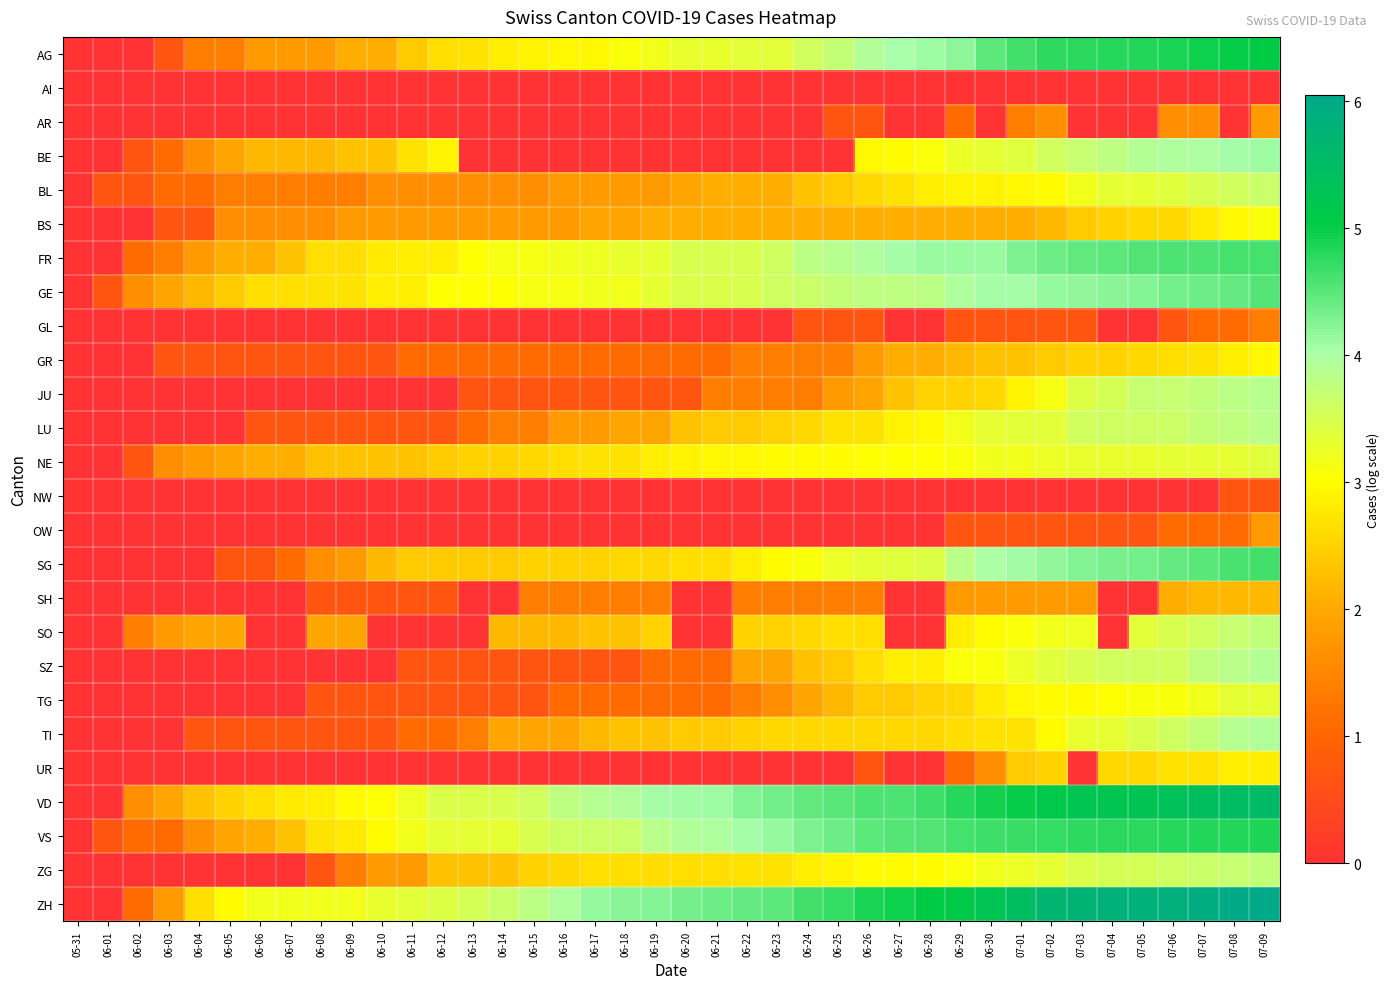

Reading left to right, transcribe all the data shown in this chart.

AG: 05-31=0.0	06-01=0.0	06-02=0.0	06-03=0.7	06-04=1.4	06-05=1.4	06-06=1.8	06-07=1.8	06-08=1.8	06-09=2.1	06-10=2.1	06-11=2.4	06-12=2.6	06-13=2.7	06-14=2.8	06-15=2.9	06-16=2.9	06-17=2.9	06-18=3.1	06-19=3.2	06-20=3.3	06-21=3.3	06-22=3.4	06-23=3.4	06-24=3.6	06-25=3.7	06-26=3.9	06-27=4.0	06-28=4.1	06-29=4.2	06-30=4.5	07-01=4.6	07-02=4.8	07-03=4.8	07-04=4.8	07-05=4.8	07-06=4.9	07-07=4.9	07-08=5.0	07-09=5.0
AI: 05-31=0.0	06-01=0.0	06-02=0.0	06-03=0.0	06-04=0.0	06-05=0.0	06-06=0.0	06-07=0.0	06-08=0.0	06-09=0.0	06-10=0.0	06-11=0.0	06-12=0.0	06-13=0.0	06-14=0.0	06-15=0.0	06-16=0.0	06-17=0.0	06-18=0.0	06-19=0.0	06-20=0.0	06-21=0.0	06-22=0.0	06-23=0.0	06-24=0.0	06-25=0.0	06-26=0.0	06-27=0.0	06-28=0.0	06-29=0.0	06-30=0.0	07-01=0.0	07-02=0.0	07-03=0.0	07-04=0.0	07-05=0.0	07-06=0.0	07-07=0.0	07-08=0.0	07-09=0.0
AR: 05-31=0.0	06-01=0.0	06-02=0.0	06-03=0.0	06-04=0.0	06-05=0.0	06-06=0.0	06-07=0.0	06-08=0.0	06-09=0.0	06-10=0.0	06-11=0.0	06-12=0.0	06-13=0.0	06-14=0.0	06-15=0.0	06-16=0.0	06-17=0.0	06-18=0.0	06-19=0.0	06-20=0.0	06-21=0.0	06-22=0.0	06-23=0.0	06-24=0.0	06-25=0.7	06-26=0.7	06-27=0.0	06-28=0.0	06-29=1.1	06-30=0.0	07-01=1.4	07-02=1.6	07-03=0.0	07-04=0.0	07-05=0.0	07-06=1.6	07-07=1.6	07-08=0.0	07-09=1.8
BE: 05-31=0.0	06-01=0.0	06-02=0.7	06-03=1.1	06-04=1.6	06-05=1.9	06-06=2.2	06-07=2.2	06-08=2.2	06-09=2.3	06-10=2.3	06-11=2.7	06-12=2.9	06-13=0.0	06-14=0.0	06-15=0.0	06-16=0.0	06-17=0.0	06-18=0.0	06-19=0.0	06-20=0.0	06-21=0.0	06-22=0.0	06-23=0.0	06-24=0.0	06-25=0.0	06-26=2.9	06-27=3.0	06-28=3.1	06-29=3.3	06-30=3.3	07-01=3.4	07-02=3.6	07-03=3.7	07-04=3.8	07-05=3.9	07-06=4.0	07-07=4.0	07-08=4.1	07-09=4.1
BL: 05-31=0.0	06-01=0.7	06-02=0.7	06-03=1.1	06-04=1.1	06-05=1.4	06-06=1.4	06-07=1.4	06-08=1.4	06-09=1.4	06-10=1.6	06-11=1.6	06-12=1.6	06-13=1.6	06-14=1.6	06-15=1.6	06-16=1.8	06-17=1.8	06-18=1.8	06-19=1.8	06-20=1.9	06-21=2.1	06-22=2.1	06-23=2.1	06-24=2.3	06-25=2.4	06-26=2.6	06-27=2.7	06-28=2.8	06-29=2.9	06-30=2.9	07-01=2.9	07-02=3.0	07-03=3.2	07-04=3.3	07-05=3.3	07-06=3.4	07-07=3.5	07-08=3.6	07-09=3.7
BS: 05-31=0.0	06-01=0.0	06-02=0.0	06-03=0.7	06-04=0.7	06-05=1.6	06-06=1.6	06-07=1.6	06-08=1.6	06-09=1.8	06-10=1.8	06-11=1.8	06-12=1.8	06-13=1.8	06-14=1.8	06-15=1.8	06-16=1.8	06-17=1.9	06-18=1.9	06-19=2.1	06-20=2.1	06-21=2.1	06-22=2.1	06-23=2.1	06-24=2.1	06-25=2.1	06-26=2.1	06-27=2.1	06-28=2.1	06-29=2.1	06-30=2.1	07-01=2.1	07-02=2.2	07-03=2.4	07-04=2.5	07-05=2.6	07-06=2.6	07-07=2.8	07-08=2.9	07-09=3.1
FR: 05-31=0.0	06-01=0.0	06-02=1.1	06-03=1.4	06-04=1.8	06-05=2.1	06-06=2.1	06-07=2.3	06-08=2.6	06-09=2.6	06-10=2.8	06-11=2.8	06-12=2.8	06-13=3.0	06-14=3.1	06-15=3.1	06-16=3.2	06-17=3.2	06-18=3.3	06-19=3.3	06-20=3.5	06-21=3.5	06-22=3.5	06-23=3.6	06-24=3.8	06-25=3.9	06-26=4.0	06-27=4.0	06-28=4.1	06-29=4.1	06-30=4.1	07-01=4.3	07-02=4.4	07-03=4.5	07-04=4.5	07-05=4.5	07-06=4.6	07-07=4.6	07-08=4.6	07-09=4.6
GE: 05-31=0.0	06-01=0.7	06-02=1.6	06-03=1.9	06-04=2.2	06-05=2.4	06-06=2.6	06-07=2.6	06-08=2.7	06-09=2.7	06-10=2.8	06-11=2.8	06-12=3.0	06-13=3.0	06-14=3.0	06-15=3.1	06-16=3.1	06-17=3.2	06-18=3.2	06-19=3.3	06-20=3.5	06-21=3.5	06-22=3.5	06-23=3.6	06-24=3.7	06-25=3.7	06-26=3.8	06-27=3.8	06-28=3.8	06-29=4.0	06-30=4.0	07-01=4.1	07-02=4.1	07-03=4.2	07-04=4.2	07-05=4.2	07-06=4.3	07-07=4.4	07-08=4.4	07-09=4.5
GL: 05-31=0.0	06-01=0.0	06-02=0.0	06-03=0.0	06-04=0.0	06-05=0.0	06-06=0.0	06-07=0.0	06-08=0.0	06-09=0.0	06-10=0.0	06-11=0.0	06-12=0.0	06-13=0.0	06-14=0.0	06-15=0.0	06-16=0.0	06-17=0.0	06-18=0.0	06-19=0.0	06-20=0.0	06-21=0.0	06-22=0.0	06-23=0.0	06-24=0.7	06-25=0.7	06-26=0.7	06-27=0.0	06-28=0.0	06-29=0.7	06-30=0.7	07-01=0.7	07-02=0.7	07-03=0.7	07-04=0.0	07-05=0.0	07-06=0.7	07-07=1.1	07-08=1.1	07-09=1.4
GR: 05-31=0.0	06-01=0.0	06-02=0.0	06-03=0.7	06-04=0.7	06-05=0.7	06-06=0.7	06-07=0.7	06-08=0.7	06-09=0.7	06-10=0.7	06-11=1.1	06-12=1.1	06-13=1.1	06-14=1.1	06-15=1.1	06-16=1.1	06-17=1.1	06-18=1.1	06-19=1.1	06-20=1.1	06-21=1.1	06-22=1.4	06-23=1.4	06-24=1.4	06-25=1.4	06-26=1.8	06-27=2.1	06-28=2.1	06-29=2.2	06-30=2.3	07-01=2.3	07-02=2.4	07-03=2.5	07-04=2.5	07-05=2.6	07-06=2.6	07-07=2.7	07-08=2.8	07-09=2.9
JU: 05-31=0.0	06-01=0.0	06-02=0.0	06-03=0.0	06-04=0.0	06-05=0.0	06-06=0.0	06-07=0.0	06-08=0.0	06-09=0.0	06-10=0.0	06-11=0.0	06-12=0.0	06-13=0.7	06-14=0.7	06-15=0.7	06-16=0.7	06-17=0.7	06-18=0.7	06-19=0.7	06-20=0.7	06-21=1.4	06-22=1.4	06-23=1.4	06-24=1.4	06-25=1.8	06-26=1.9	06-27=2.3	06-28=2.5	06-29=2.5	06-30=2.6	07-01=2.9	07-02=3.1	07-03=3.4	07-04=3.5	07-05=3.7	07-06=3.7	07-07=3.7	07-08=3.8	07-09=3.9
LU: 05-31=0.0	06-01=0.0	06-02=0.0	06-03=0.0	06-04=0.0	06-05=0.0	06-06=0.7	06-07=0.7	06-08=0.7	06-09=0.7	06-10=0.7	06-11=0.7	06-12=0.7	06-13=1.1	06-14=1.4	06-15=1.4	06-16=1.8	06-17=1.8	06-18=1.9	06-19=1.9	06-20=2.3	06-21=2.4	06-22=2.4	06-23=2.5	06-24=2.6	06-25=2.7	06-26=2.7	06-27=2.9	06-28=2.9	06-29=3.2	06-30=3.3	07-01=3.4	07-02=3.4	07-03=3.6	07-04=3.6	07-05=3.6	07-06=3.6	07-07=3.7	07-08=3.8	07-09=3.9
NE: 05-31=0.0	06-01=0.0	06-02=0.7	06-03=1.6	06-04=1.8	06-05=1.9	06-06=2.1	06-07=2.1	06-08=2.3	06-09=2.3	06-10=2.3	06-11=2.3	06-12=2.4	06-13=2.5	06-14=2.5	06-15=2.6	06-16=2.6	06-17=2.7	06-18=2.7	06-19=2.8	06-20=2.9	06-21=2.9	06-22=2.9	06-23=3.0	06-24=3.0	06-25=3.0	06-26=3.0	06-27=3.0	06-28=3.0	06-29=3.1	06-30=3.2	07-01=3.2	07-02=3.3	07-03=3.3	07-04=3.3	07-05=3.3	07-06=3.3	07-07=3.3	07-08=3.3	07-09=3.4
NW: 05-31=0.0	06-01=0.0	06-02=0.0	06-03=0.0	06-04=0.0	06-05=0.0	06-06=0.0	06-07=0.0	06-08=0.0	06-09=0.0	06-10=0.0	06-11=0.0	06-12=0.0	06-13=0.0	06-14=0.0	06-15=0.0	06-16=0.0	06-17=0.0	06-18=0.0	06-19=0.0	06-20=0.0	06-21=0.0	06-22=0.0	06-23=0.0	06-24=0.0	06-25=0.0	06-26=0.0	06-27=0.0	06-28=0.0	06-29=0.0	06-30=0.0	07-01=0.0	07-02=0.0	07-03=0.0	07-04=0.0	07-05=0.0	07-06=0.0	07-07=0.0	07-08=0.7	07-09=0.7
OW: 05-31=0.0	06-01=0.0	06-02=0.0	06-03=0.0	06-04=0.0	06-05=0.0	06-06=0.0	06-07=0.0	06-08=0.0	06-09=0.0	06-10=0.0	06-11=0.0	06-12=0.0	06-13=0.0	06-14=0.0	06-15=0.0	06-16=0.0	06-17=0.0	06-18=0.0	06-19=0.0	06-20=0.0	06-21=0.0	06-22=0.0	06-23=0.0	06-24=0.0	06-25=0.0	06-26=0.0	06-27=0.0	06-28=0.0	06-29=0.7	06-30=0.7	07-01=0.7	07-02=0.7	07-03=0.7	07-04=0.7	07-05=0.7	07-06=1.1	07-07=1.1	07-08=1.1	07-09=1.8
SG: 05-31=0.0	06-01=0.0	06-02=0.0	06-03=0.0	06-04=0.0	06-05=0.7	06-06=0.7	06-07=1.1	06-08=1.6	06-09=1.8	06-10=2.2	06-11=2.4	06-12=2.4	06-13=2.4	06-14=2.4	06-15=2.5	06-16=2.5	06-17=2.5	06-18=2.6	06-19=2.6	06-20=2.6	06-21=2.6	06-22=2.8	06-23=3.0	06-24=3.1	06-25=3.3	06-26=3.3	06-27=3.4	06-28=3.4	06-29=3.9	06-30=4.0	07-01=4.1	07-02=4.2	07-03=4.3	07-04=4.3	07-05=4.3	07-06=4.4	07-07=4.5	07-08=4.6	07-09=4.7
SH: 05-31=0.0	06-01=0.0	06-02=0.0	06-03=0.0	06-04=0.0	06-05=0.0	06-06=0.0	06-07=0.0	06-08=0.7	06-09=0.7	06-10=0.7	06-11=0.7	06-12=0.7	06-13=0.0	06-14=0.0	06-15=1.4	06-16=1.4	06-17=1.4	06-18=1.4	06-19=1.4	06-20=0.0	06-21=0.0	06-22=1.4	06-23=1.4	06-24=1.4	06-25=1.4	06-26=1.4	06-27=0.0	06-28=0.0	06-29=1.8	06-30=1.8	07-01=1.8	07-02=1.8	07-03=1.8	07-04=0.0	07-05=0.0	07-06=2.1	07-07=2.2	07-08=2.2	07-09=2.2
SO: 05-31=0.0	06-01=0.0	06-02=1.4	06-03=1.8	06-04=1.9	06-05=1.9	06-06=0.0	06-07=0.0	06-08=1.9	06-09=1.9	06-10=0.0	06-11=0.0	06-12=0.0	06-13=0.0	06-14=2.2	06-15=2.2	06-16=2.2	06-17=2.3	06-18=2.3	06-19=2.5	06-20=0.0	06-21=0.0	06-22=2.5	06-23=2.5	06-24=2.6	06-25=2.6	06-26=2.6	06-27=0.0	06-28=0.0	06-29=2.8	06-30=3.0	07-01=3.1	07-02=3.2	07-03=3.2	07-04=0.0	07-05=3.4	07-06=3.5	07-07=3.6	07-08=3.7	07-09=3.7
SZ: 05-31=0.0	06-01=0.0	06-02=0.0	06-03=0.0	06-04=0.0	06-05=0.0	06-06=0.0	06-07=0.0	06-08=0.0	06-09=0.0	06-10=0.0	06-11=0.7	06-12=0.7	06-13=0.7	06-14=0.7	06-15=0.7	06-16=0.7	06-17=0.7	06-18=0.7	06-19=1.1	06-20=1.1	06-21=1.1	06-22=1.9	06-23=1.9	06-24=2.3	06-25=2.4	06-26=2.6	06-27=2.8	06-28=2.8	06-29=3.1	06-30=3.1	07-01=3.3	07-02=3.4	07-03=3.5	07-04=3.6	07-05=3.6	07-06=3.6	07-07=3.8	07-08=3.9	07-09=3.9
TG: 05-31=0.0	06-01=0.0	06-02=0.0	06-03=0.0	06-04=0.0	06-05=0.0	06-06=0.0	06-07=0.0	06-08=0.7	06-09=0.7	06-10=0.7	06-11=0.7	06-12=0.7	06-13=0.7	06-14=0.7	06-15=0.7	06-16=1.1	06-17=1.1	06-18=1.1	06-19=1.1	06-20=1.1	06-21=1.1	06-22=1.4	06-23=1.6	06-24=1.9	06-25=2.2	06-26=2.4	06-27=2.4	06-28=2.5	06-29=2.6	06-30=2.8	07-01=2.9	07-02=3.0	07-03=3.0	07-04=3.0	07-05=3.1	07-06=3.1	07-07=3.2	07-08=3.3	07-09=3.3
TI: 05-31=0.0	06-01=0.0	06-02=0.0	06-03=0.0	06-04=0.7	06-05=0.7	06-06=0.7	06-07=0.7	06-08=0.7	06-09=0.7	06-10=0.7	06-11=1.1	06-12=1.1	06-13=1.4	06-14=1.9	06-15=1.9	06-16=1.9	06-17=2.2	06-18=2.3	06-19=2.3	06-20=2.4	06-21=2.4	06-22=2.5	06-23=2.6	06-24=2.6	06-25=2.6	06-26=2.6	06-27=2.6	06-28=2.6	06-29=2.6	06-30=2.7	07-01=2.7	07-02=3.0	07-03=3.3	07-04=3.3	07-05=3.5	07-06=3.6	07-07=3.7	07-08=3.9	07-09=3.9
UR: 05-31=0.0	06-01=0.0	06-02=0.0	06-03=0.0	06-04=0.0	06-05=0.0	06-06=0.0	06-07=0.0	06-08=0.0	06-09=0.0	06-10=0.0	06-11=0.0	06-12=0.0	06-13=0.0	06-14=0.0	06-15=0.0	06-16=0.0	06-17=0.0	06-18=0.0	06-19=0.0	06-20=0.0	06-21=0.0	06-22=0.0	06-23=0.0	06-24=0.0	06-25=0.0	06-26=0.7	06-27=0.0	06-28=0.0	06-29=1.1	06-30=1.6	07-01=2.4	07-02=2.5	07-03=0.0	07-04=2.6	07-05=2.6	07-06=2.7	07-07=2.7	07-08=2.8	07-09=2.8
VD: 05-31=0.0	06-01=0.0	06-02=1.6	06-03=1.9	06-04=2.3	06-05=2.5	06-06=2.6	06-07=2.8	06-08=2.8	06-09=3.0	06-10=3.0	06-11=3.2	06-12=3.5	06-13=3.5	06-14=3.5	06-15=3.6	06-16=3.8	06-17=3.9	06-18=3.9	06-19=4.0	06-20=4.1	06-21=4.1	06-22=4.3	06-23=4.4	06-24=4.5	06-25=4.5	06-26=4.6	06-27=4.6	06-28=4.7	06-29=4.8	06-30=4.9	07-01=5.0	07-02=5.2	07-03=5.2	07-04=5.2	07-05=5.3	07-06=5.3	07-07=5.4	07-08=5.5	07-09=5.5
VS: 05-31=0.0	06-01=0.7	06-02=1.1	06-03=1.1	06-04=1.6	06-05=1.9	06-06=2.1	06-07=2.3	06-08=2.7	06-09=2.8	06-10=3.0	06-11=3.2	06-12=3.3	06-13=3.3	06-14=3.3	06-15=3.5	06-16=3.6	06-17=3.6	06-18=3.7	06-19=3.9	06-20=3.9	06-21=4.0	06-22=4.0	06-23=4.1	06-24=4.3	06-25=4.4	06-26=4.5	06-27=4.5	06-28=4.5	06-29=4.6	06-30=4.7	07-01=4.7	07-02=4.7	07-03=4.8	07-04=4.8	07-05=4.8	07-06=4.8	07-07=4.8	07-08=4.8	07-09=4.9
ZG: 05-31=0.0	06-01=0.0	06-02=0.0	06-03=0.0	06-04=0.0	06-05=0.0	06-06=0.0	06-07=0.0	06-08=0.7	06-09=1.4	06-10=1.8	06-11=1.8	06-12=2.3	06-13=2.3	06-14=2.3	06-15=2.5	06-16=2.6	06-17=2.6	06-18=2.6	06-19=2.6	06-20=2.6	06-21=2.6	06-22=2.7	06-23=2.7	06-24=2.8	06-25=2.9	06-26=3.0	06-27=3.0	06-28=3.0	06-29=3.1	06-30=3.2	07-01=3.3	07-02=3.3	07-03=3.5	07-04=3.5	07-05=3.5	07-06=3.6	07-07=3.7	07-08=3.7	07-09=3.7
ZH: 05-31=0.0	06-01=0.0	06-02=1.1	06-03=1.8	06-04=2.6	06-05=3.0	06-06=3.2	06-07=3.2	06-08=3.2	06-09=3.2	06-10=3.3	06-11=3.4	06-12=3.4	06-13=3.5	06-14=3.7	06-15=3.8	06-16=4.0	06-17=4.1	06-18=4.2	06-19=4.2	06-20=4.3	06-21=4.4	06-22=4.4	06-23=4.5	06-24=4.6	06-25=4.7	06-26=4.9	06-27=5.0	06-28=5.0	06-29=5.1	06-30=5.3	07-01=5.5	07-02=5.7	07-03=5.8	07-04=5.8	07-05=5.8	07-06=5.9	07-07=5.9	07-08=6.0	07-09=6.1